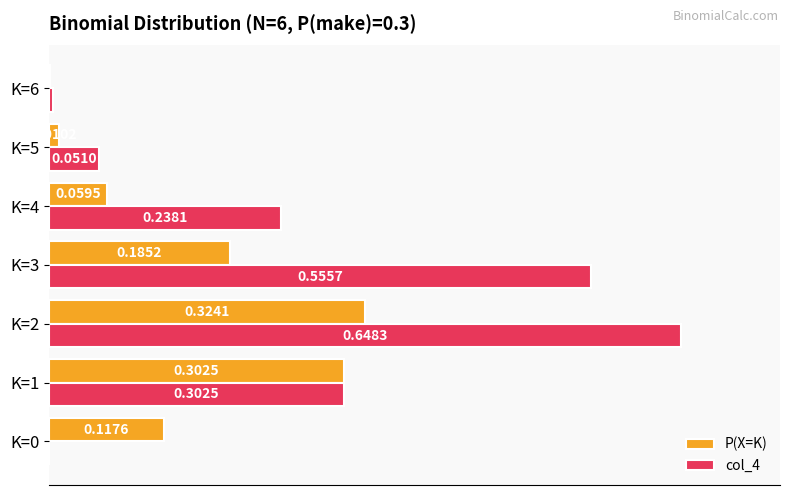

Which series has the largest total across all categories?

col_4